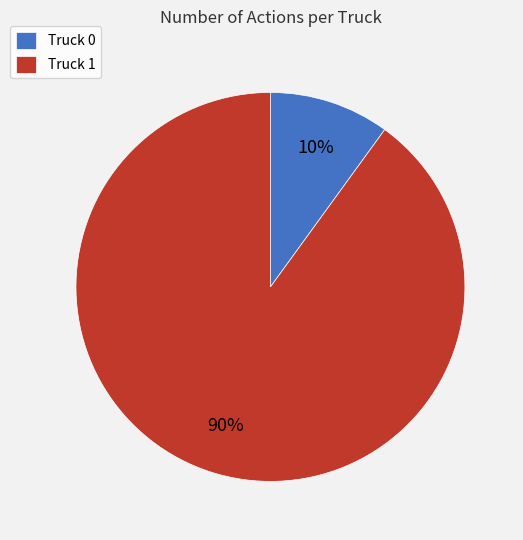

Which has a higher value, Truck 1 or Truck 0?

Truck 1